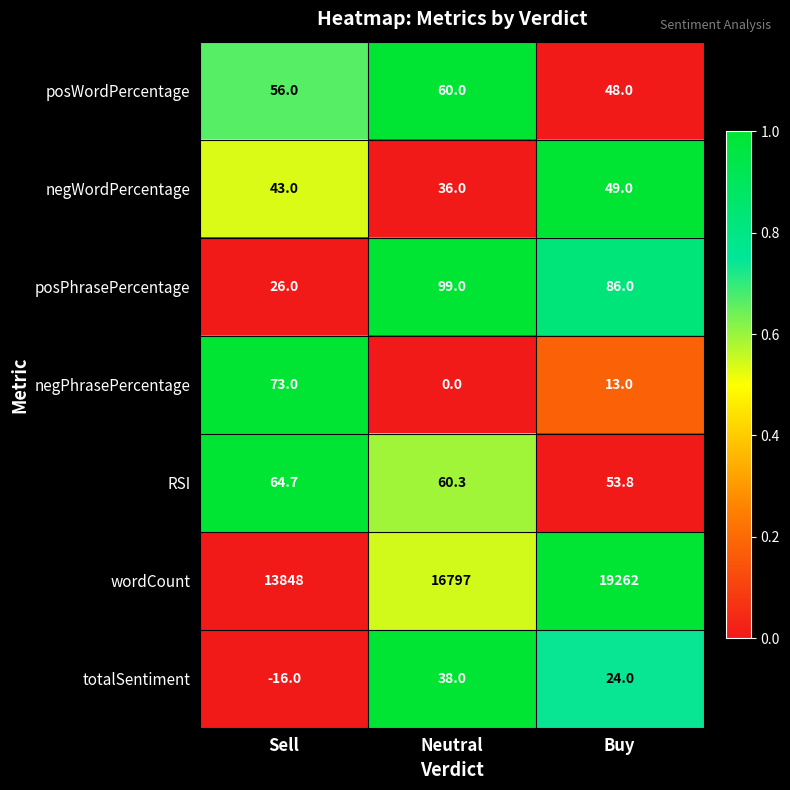

What is the sum of the posPhrasePercentage values at Neutral and Buy?

185.0